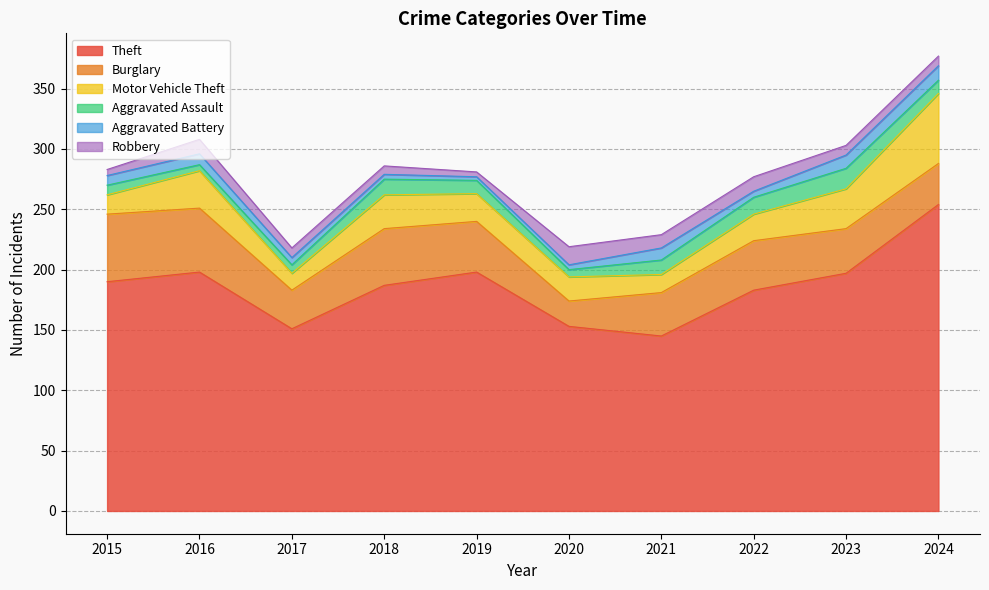

Does the chart have visible grid lines?

Yes